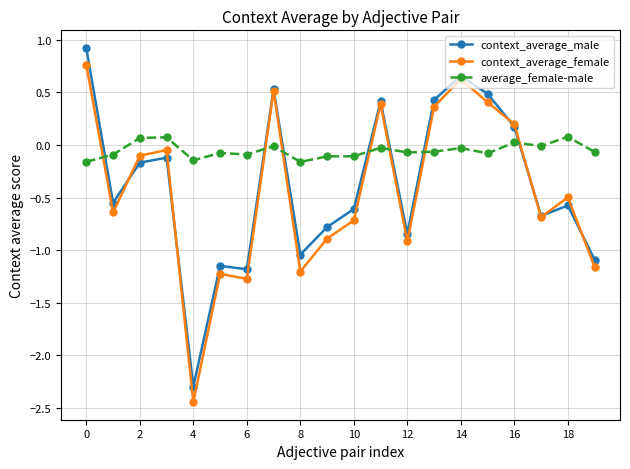

Which series has the largest total across all categories?

average_female-male